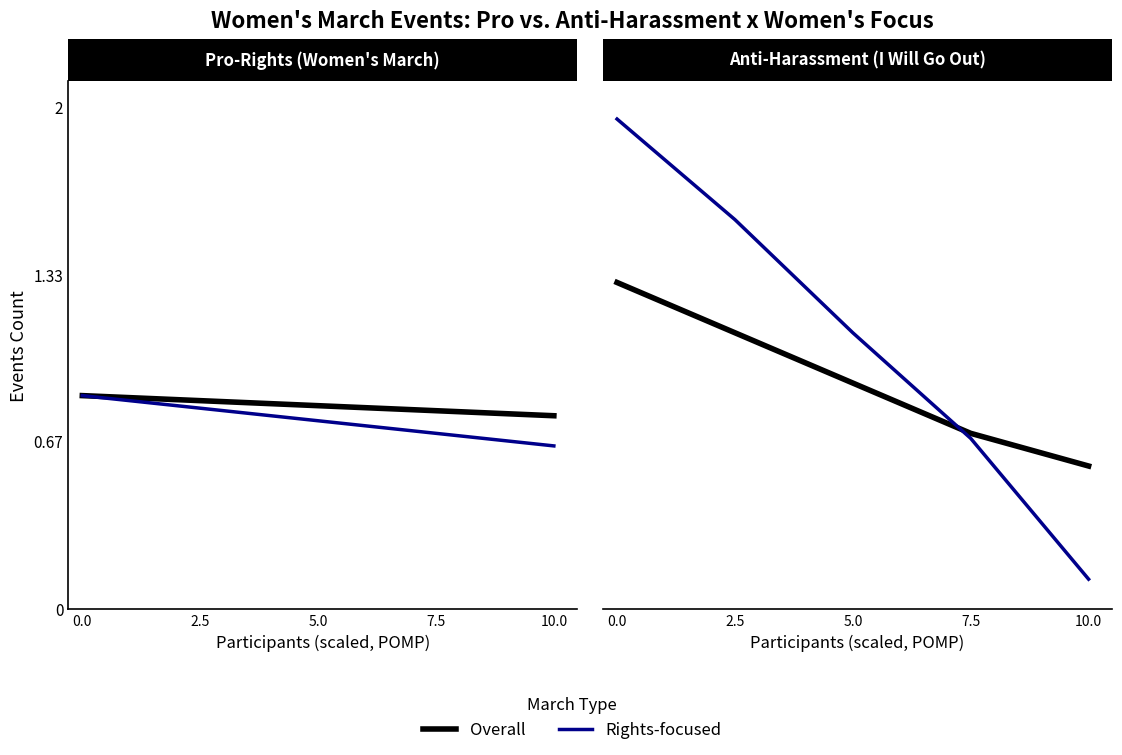

Count the Overall values in the range 0 to 1.

3